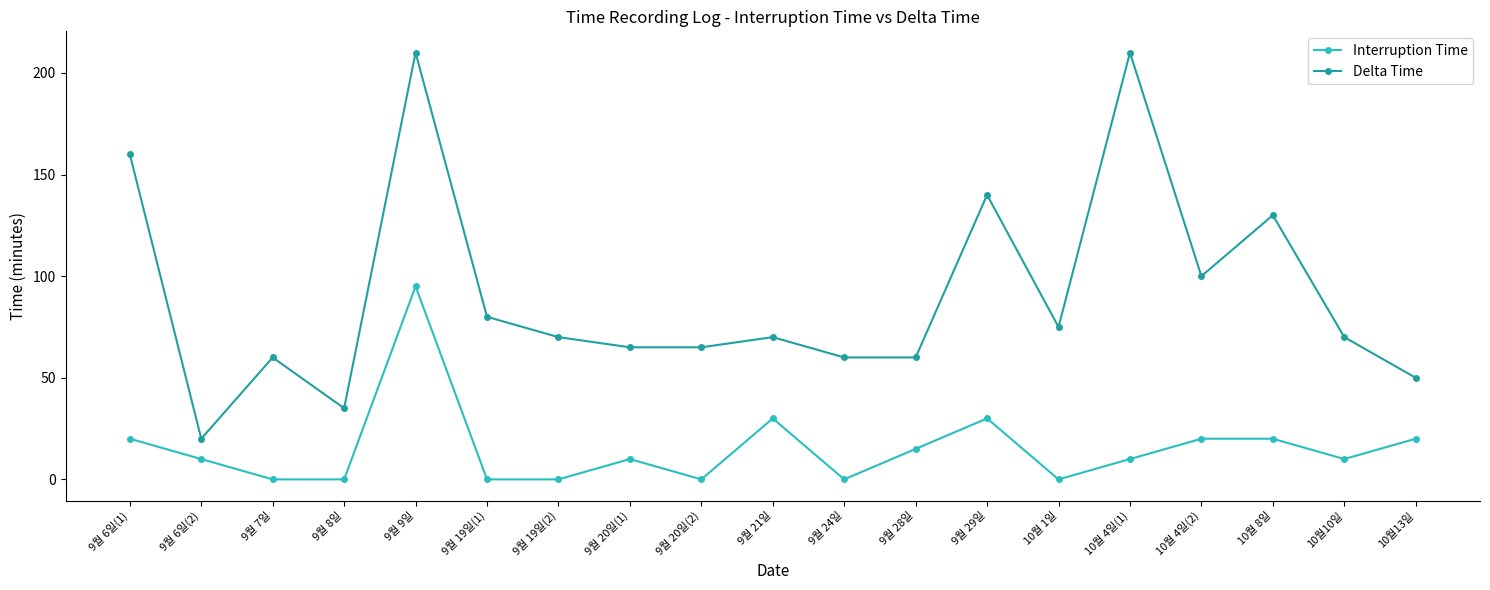

Rank the series at 10월 1일 from lowest to highest value.

Interruption Time, Delta Time